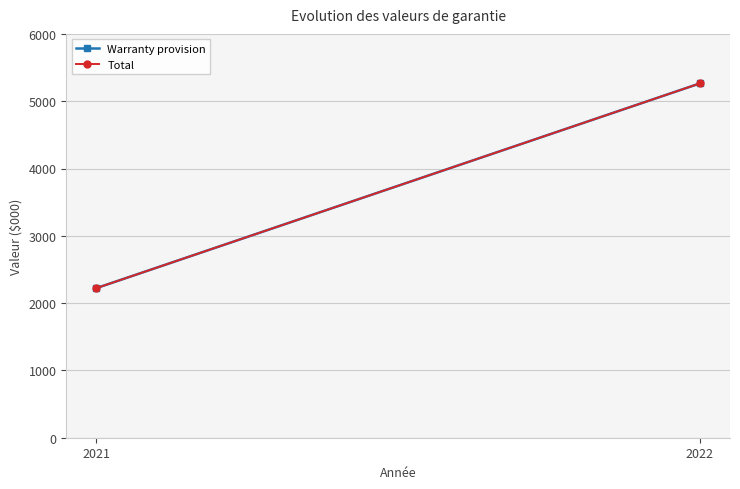

Rank the series by their maximum value, from highest to lowest.

Warranty provision, Total